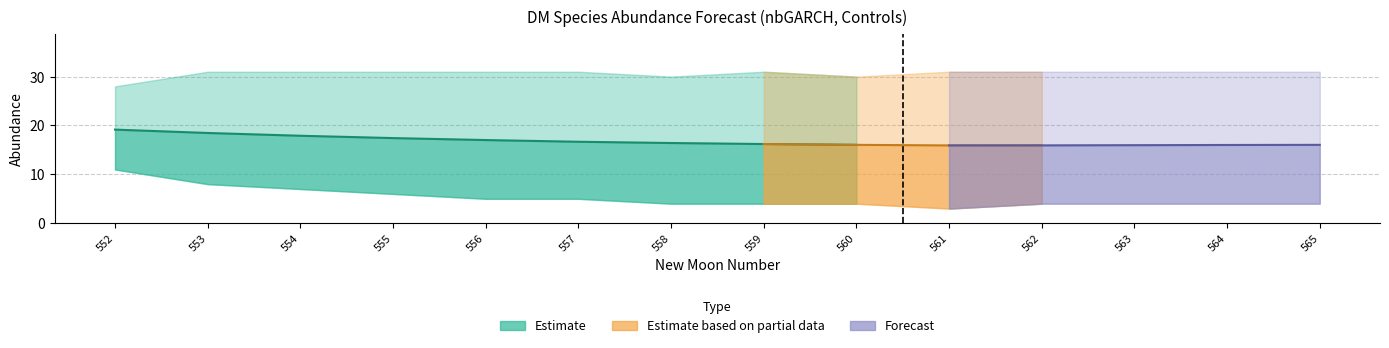

List the labels in order of estimate value, largest first.

552, 553, 554, 555, 556, 557, 558, 559, 560, 565, 564, 563, 562, 561